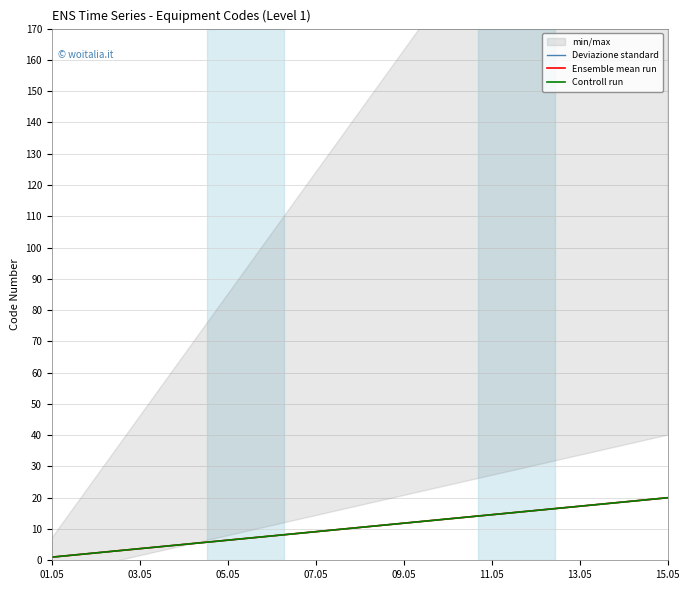

True or false: Controll run and Ensemble mean run cross at least once.

False